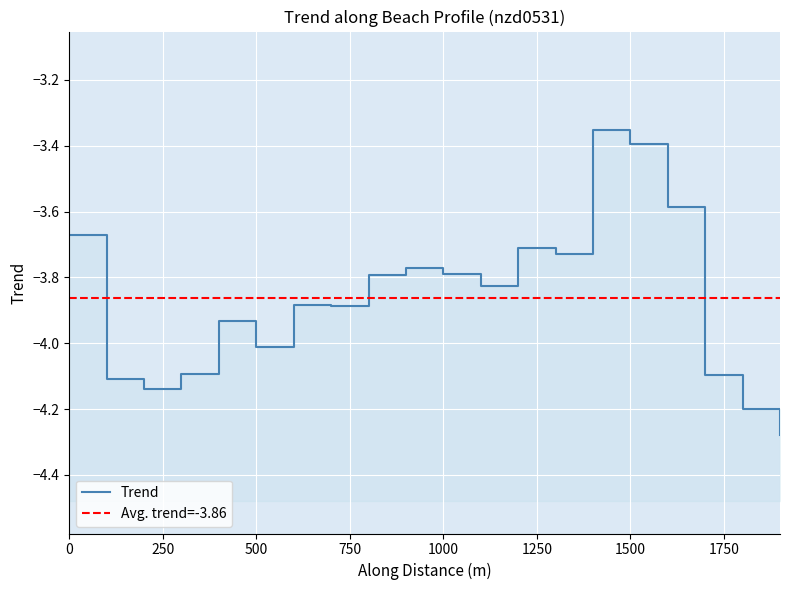

True or false: the data shows -5.8 at 0.

False